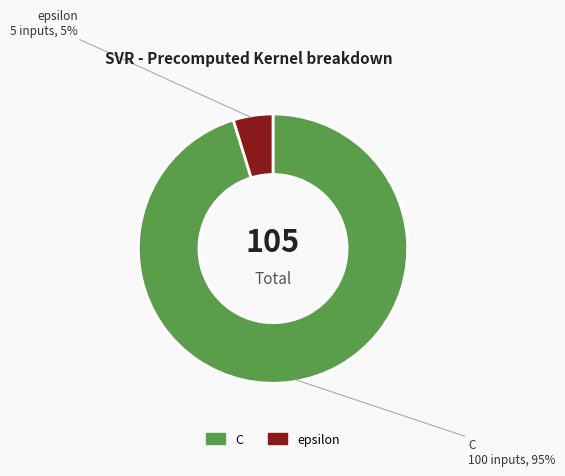

Is it true that epsilon is 5% of the pie?

True